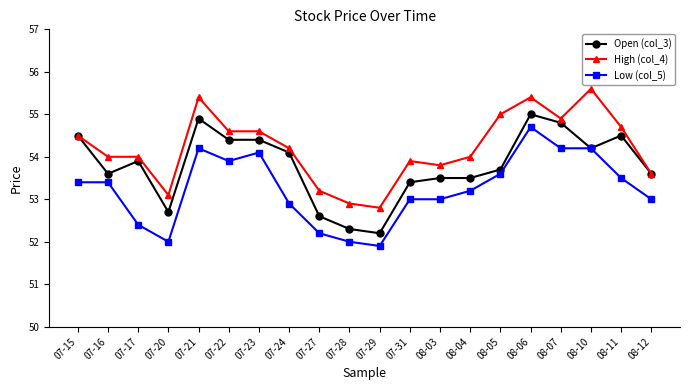

What is the total value across all series at 07-16?

161.0